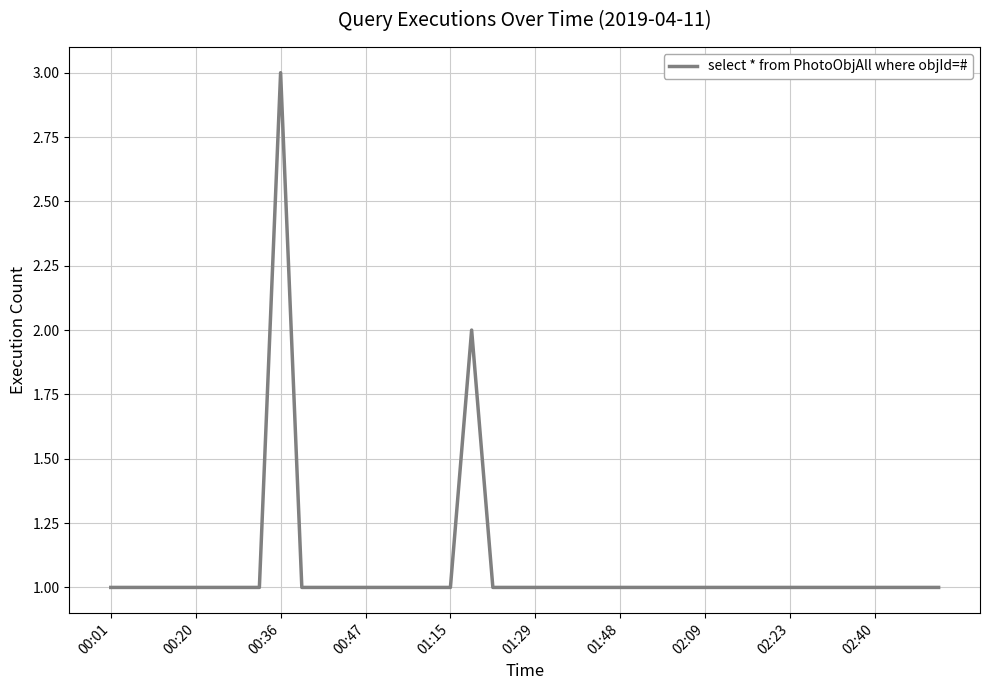

What is the maximum value shown in the chart?

3